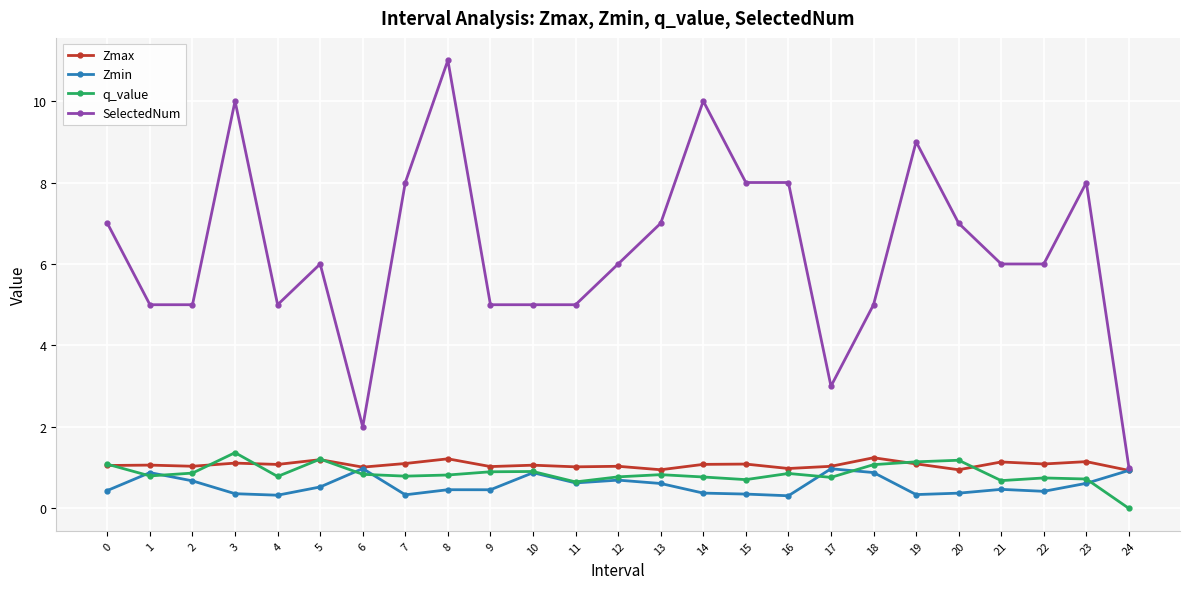

Which series has the largest total across all categories?

SelectedNum